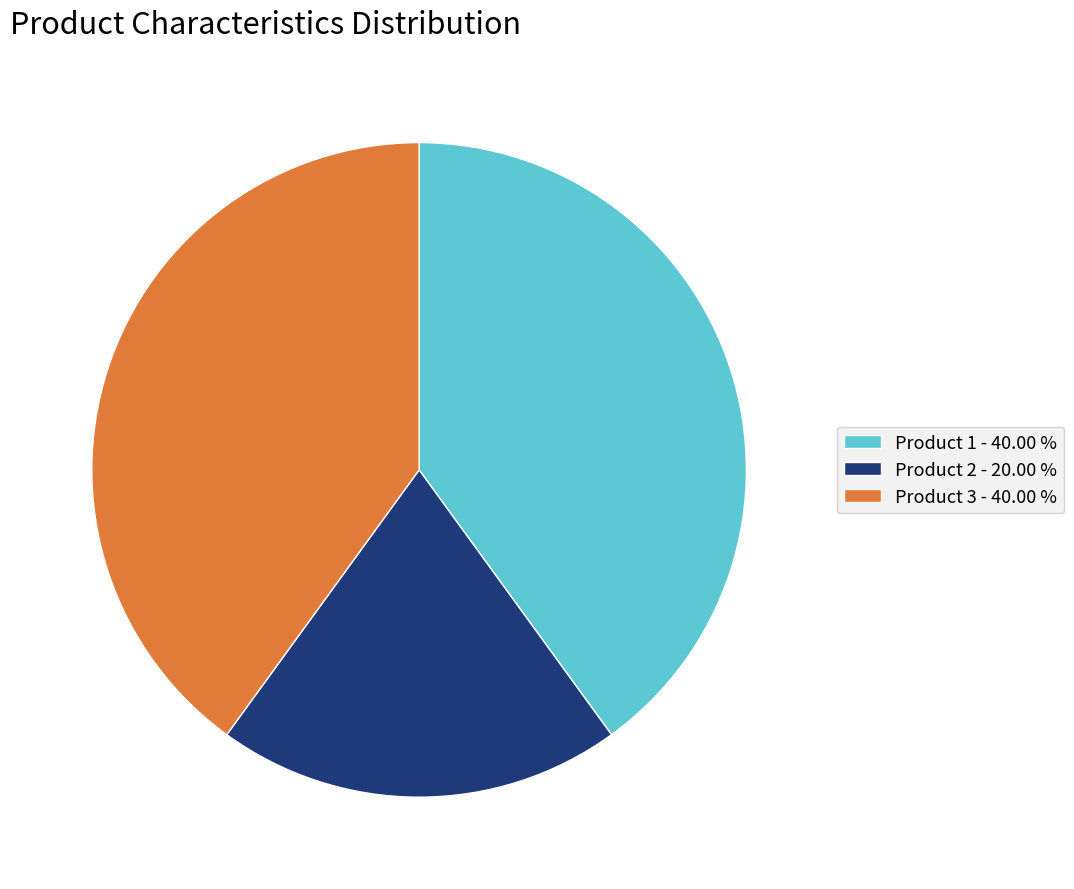

What is the ratio of the value at Product 2 - 20.00 % to the value at Product 3 - 40.00 %?

0.5